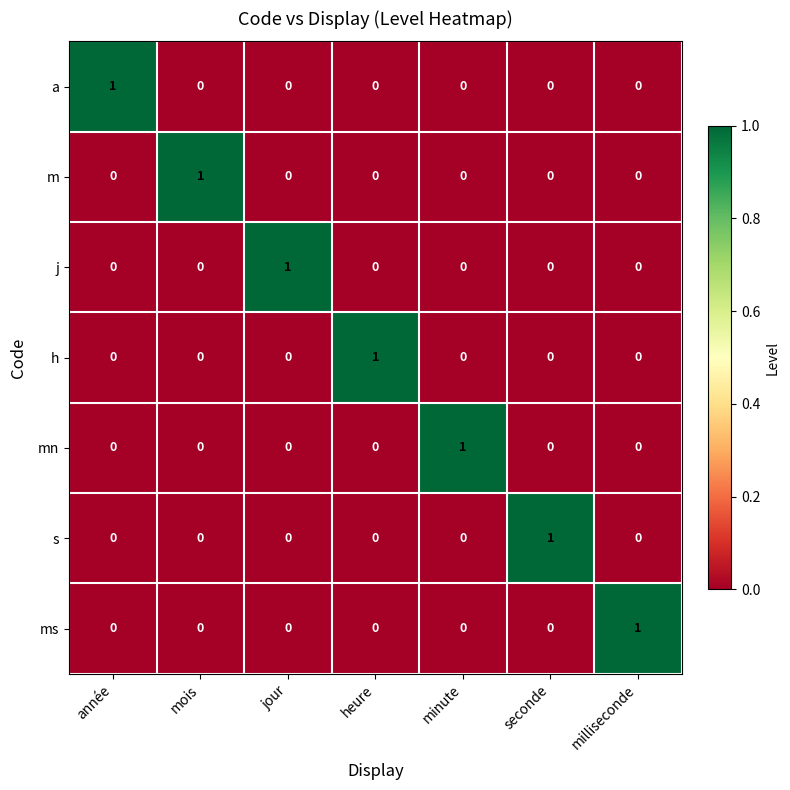

How many categories are shown in the chart?

7